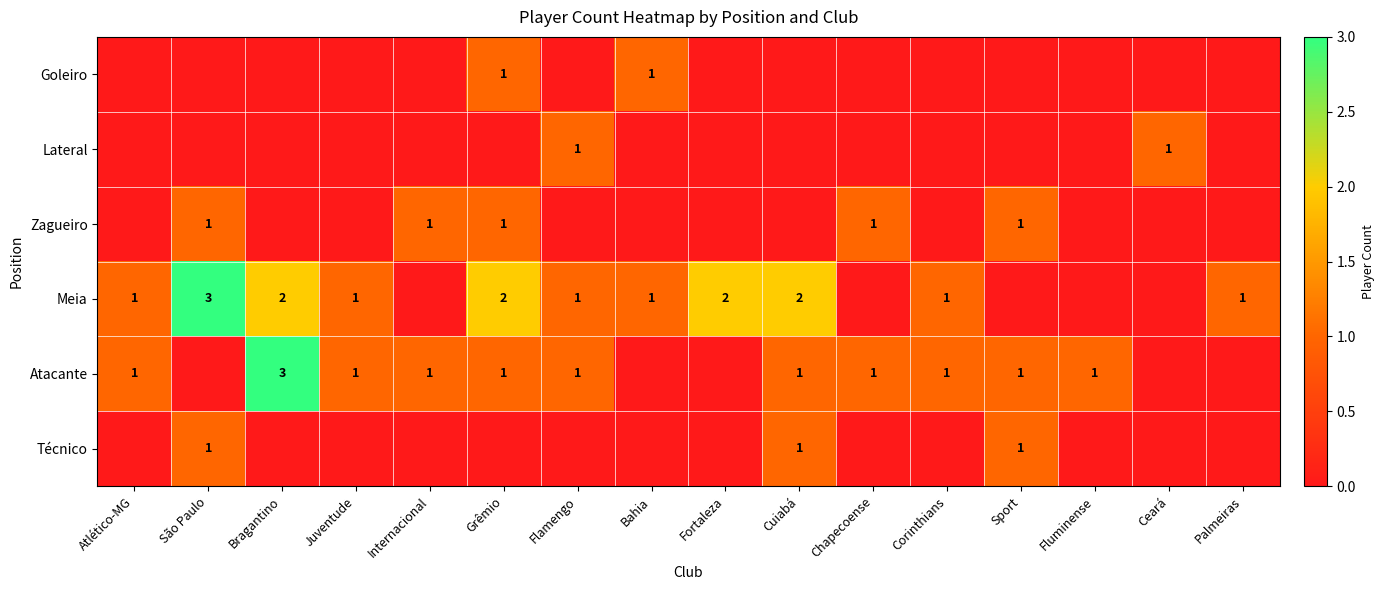

The value of Atacante at Atlético-MG is 1. True or false?

True